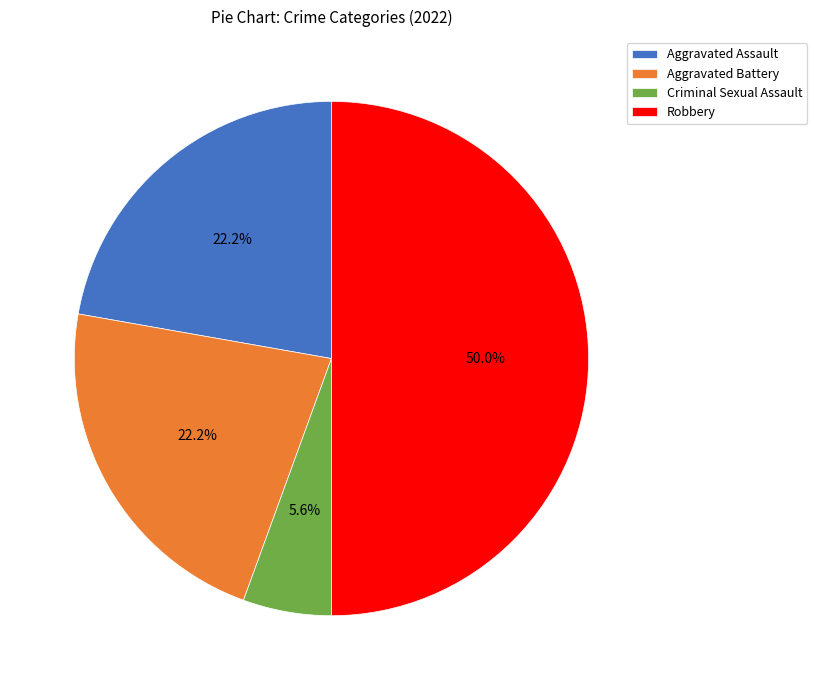

Which has a higher value, Robbery or Criminal Sexual Assault?

Robbery